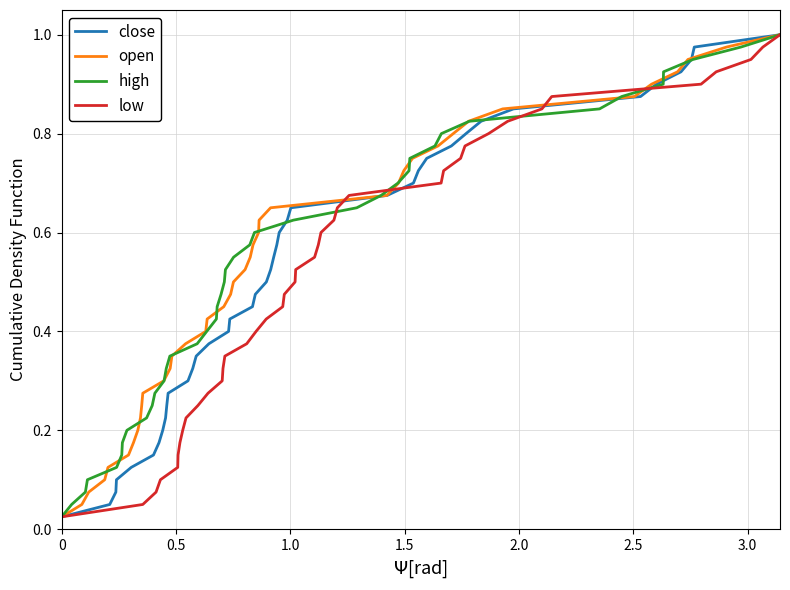

How many distinct data groups are displayed?

4